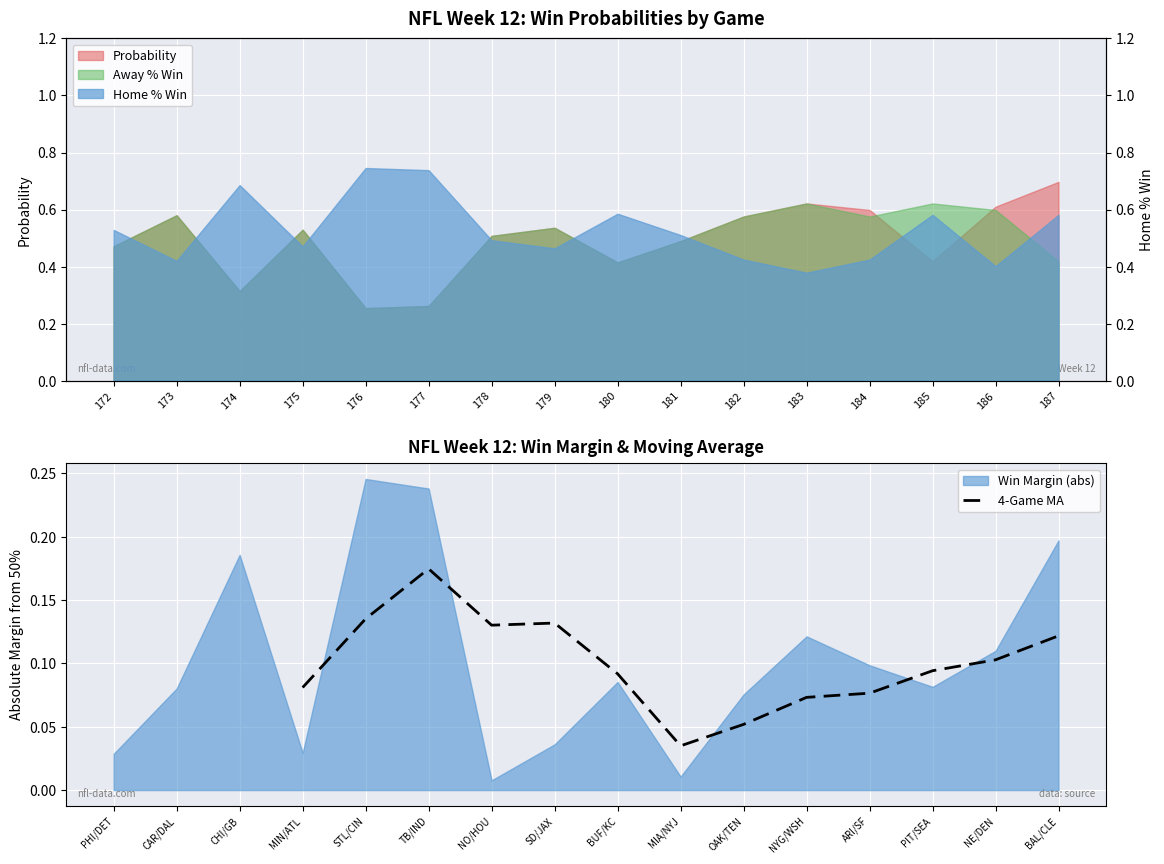

True or false: there are more than 1 points higher than both neighbors.

True